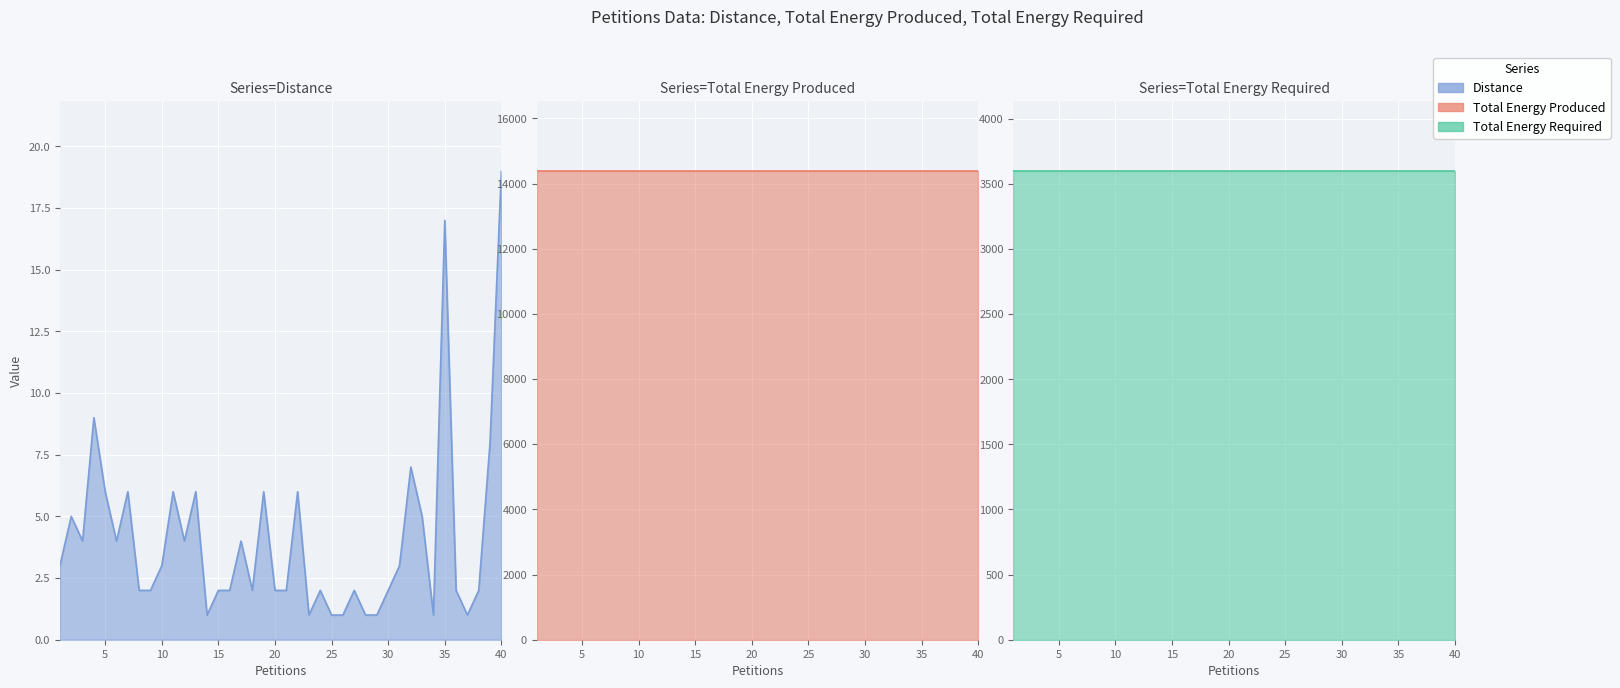

True or false: Distance and Total Energy Required cross at least once.

False